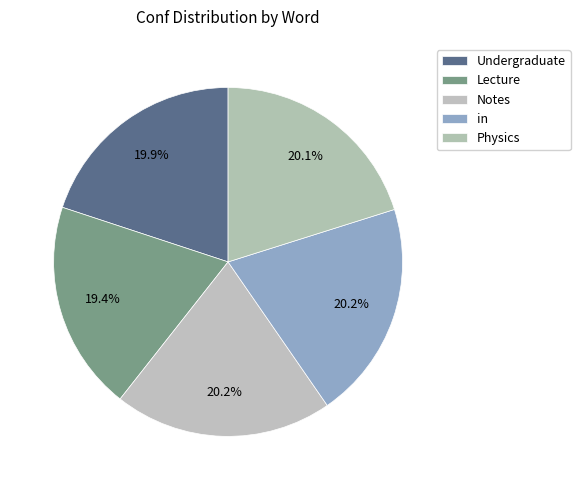

Which category has the biggest portion of the pie?

Notes